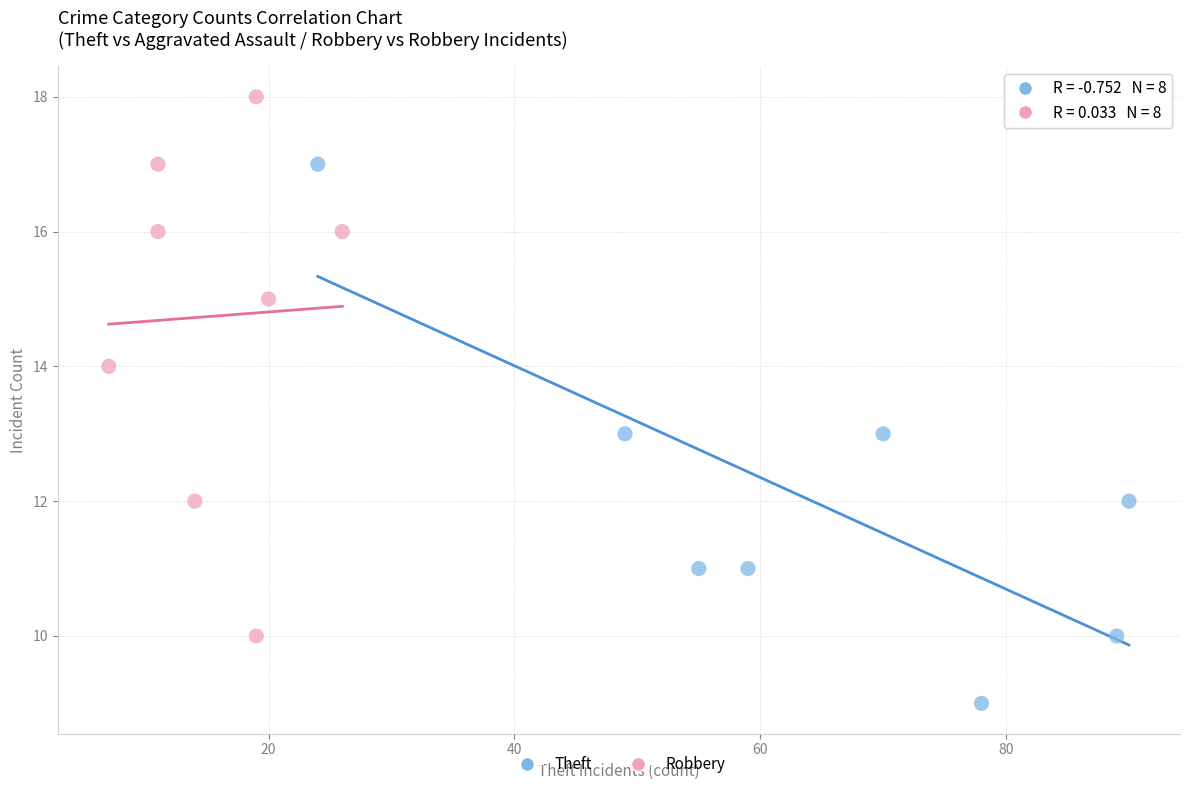

Which series reaches the minimum Y coordinate?

Theft